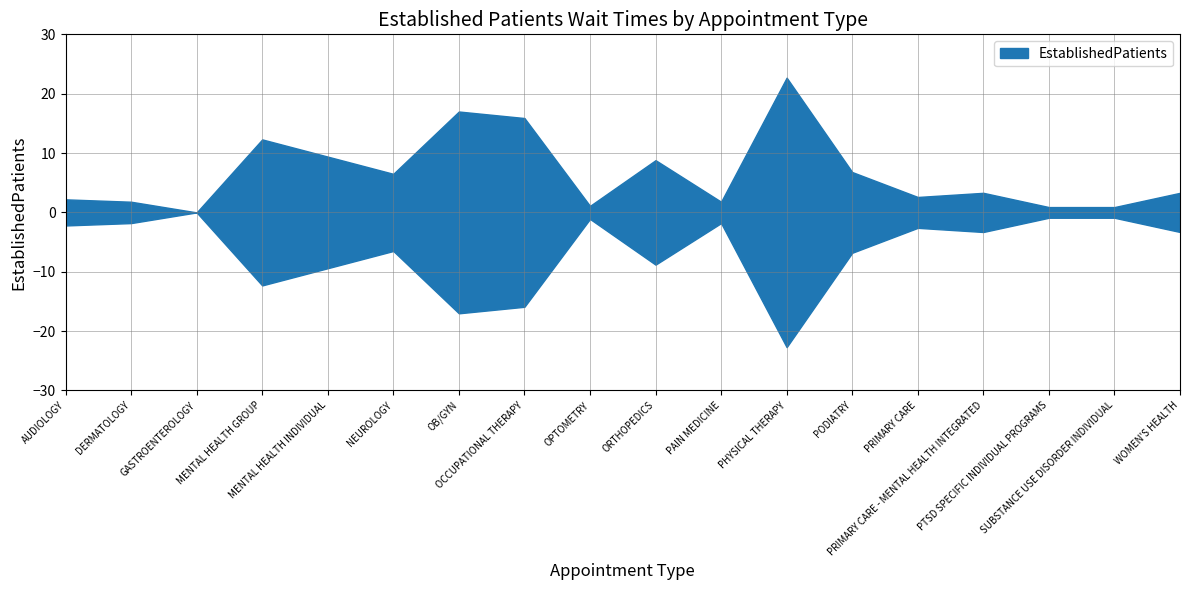

Which has a higher value, ORTHOPEDICS or OCCUPATIONAL THERAPY?

OCCUPATIONAL THERAPY